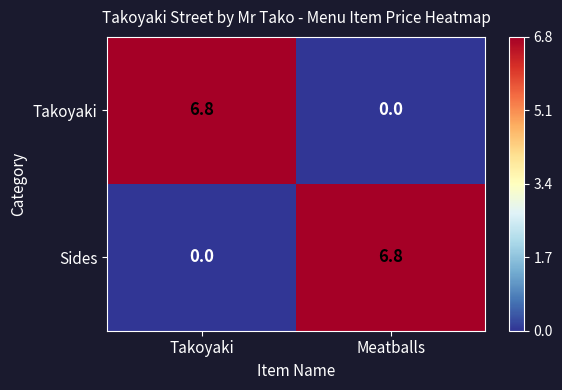

Rank the categories by Sides value from lowest to highest.

Takoyaki, Meatballs